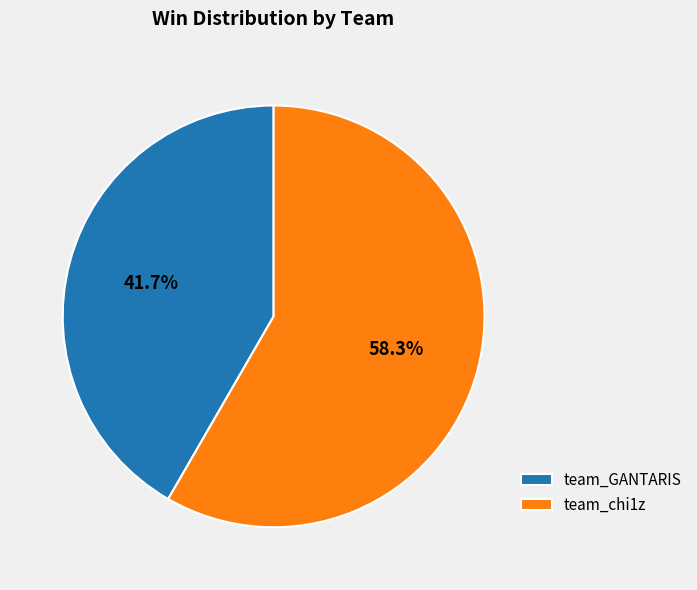

The team_chi1z slice represents 58% of the pie. True or false?

True